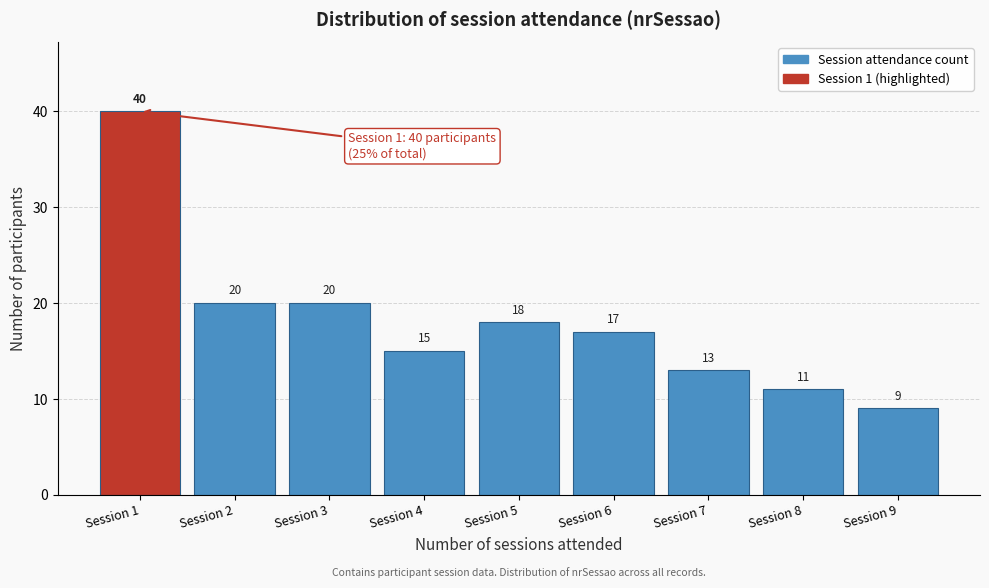

Reading right to left, transcribe all the data shown in this chart.

Session 9=9	Session 8=11	Session 7=13	Session 6=17	Session 5=18	Session 4=15	Session 3=20	Session 2=20	Session 1=40